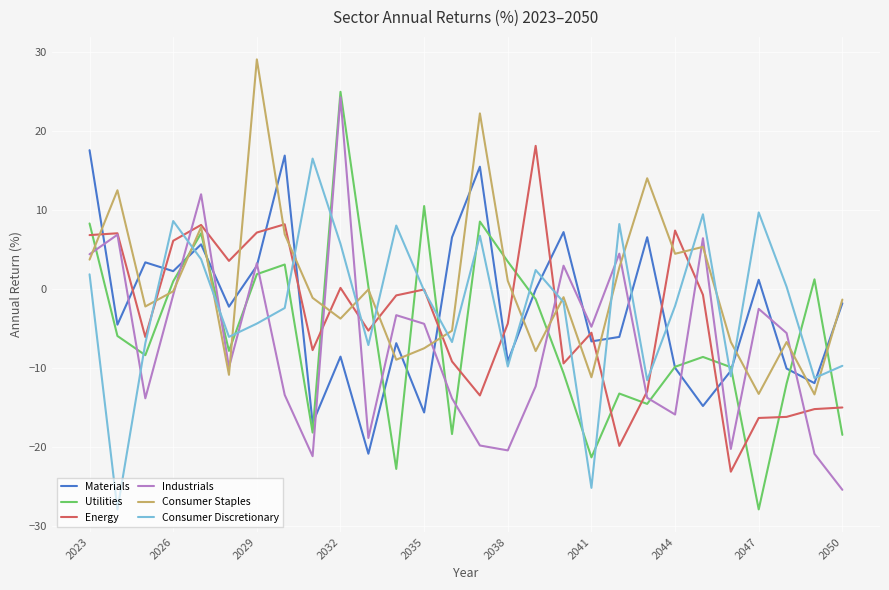

Which series ends up on top after the final intersection of Materials and Energy?

Materials